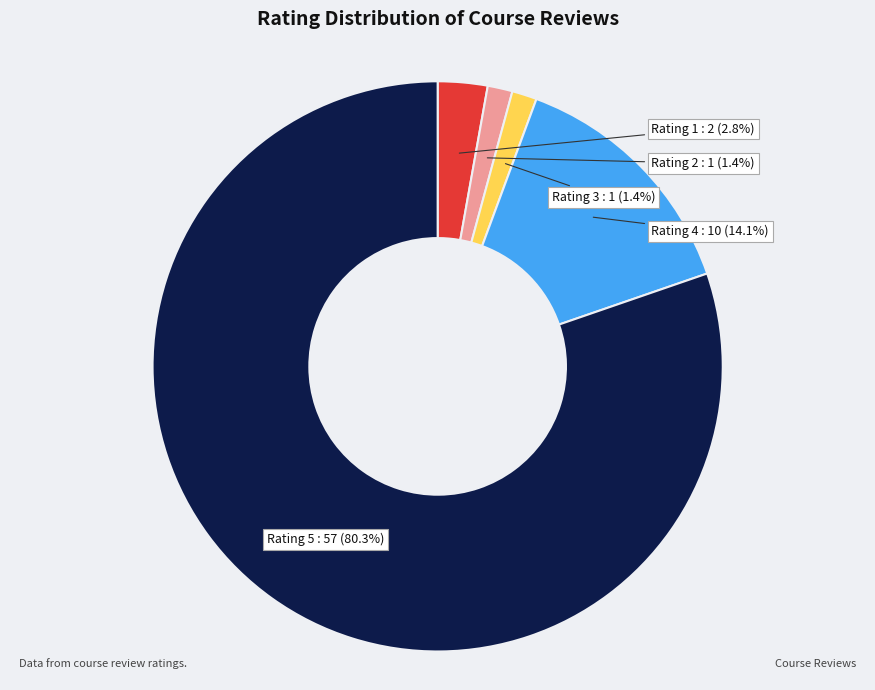

What is the largest slice in the pie chart?

Rating 5